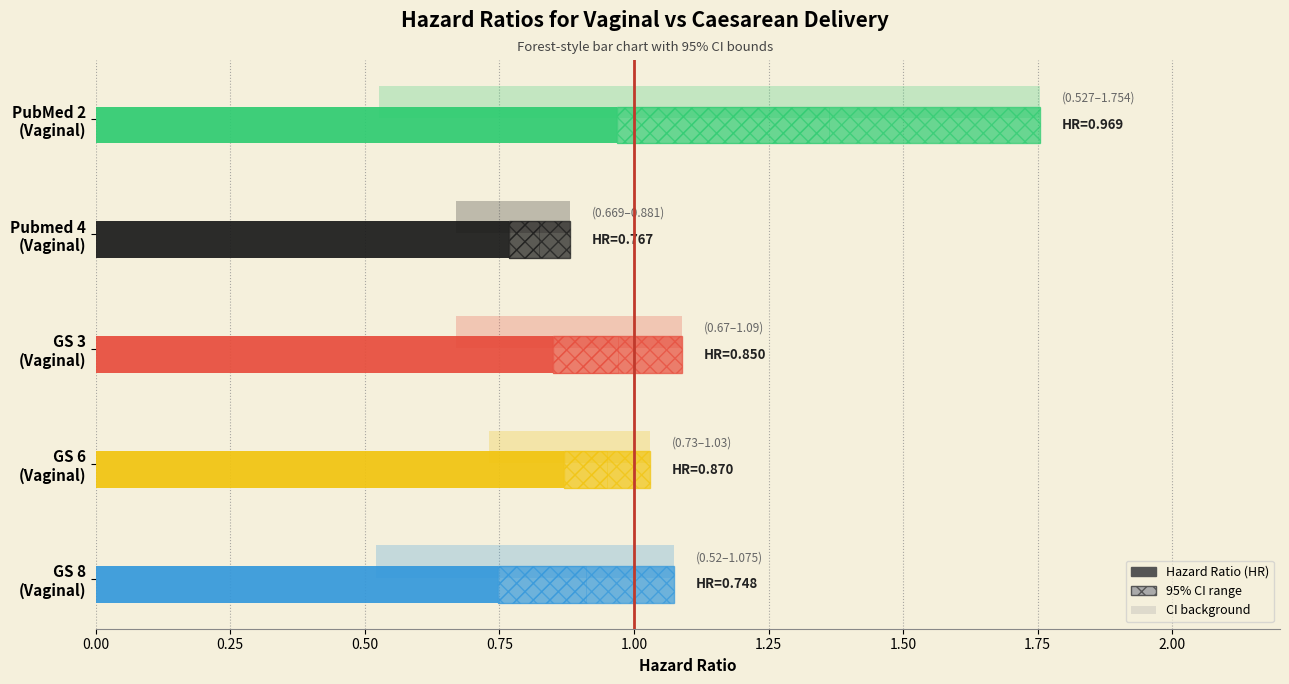

At GS 6
(Vaginal), list the series in order from largest to smallest.

CI Higher, Hazard ratio, CI Lower